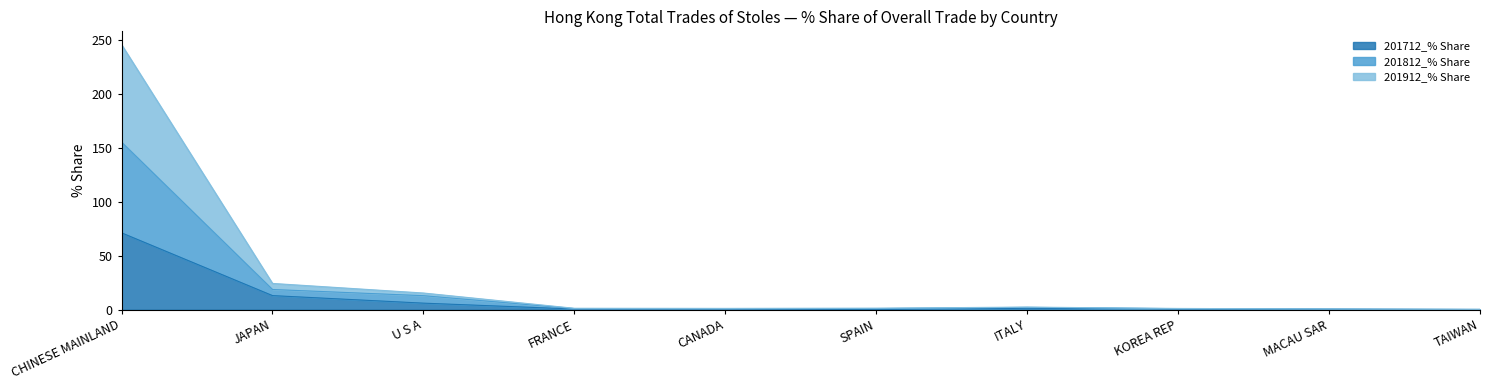

At which category is the sum across all series the highest?

CHINESE MAINLAND